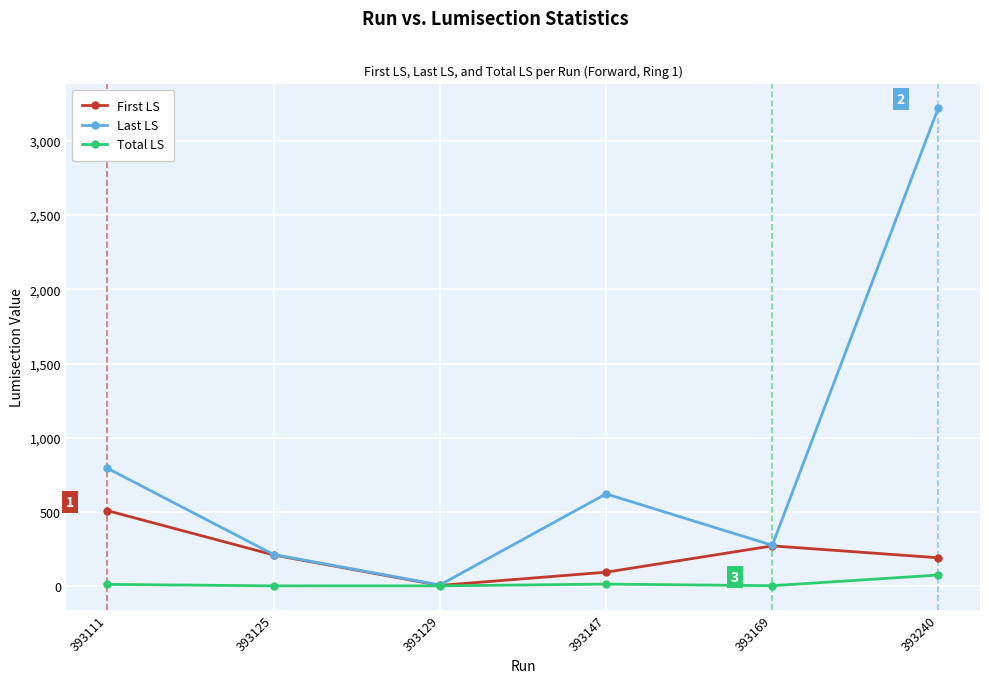

Which series has the widest spread of values?

Last LS